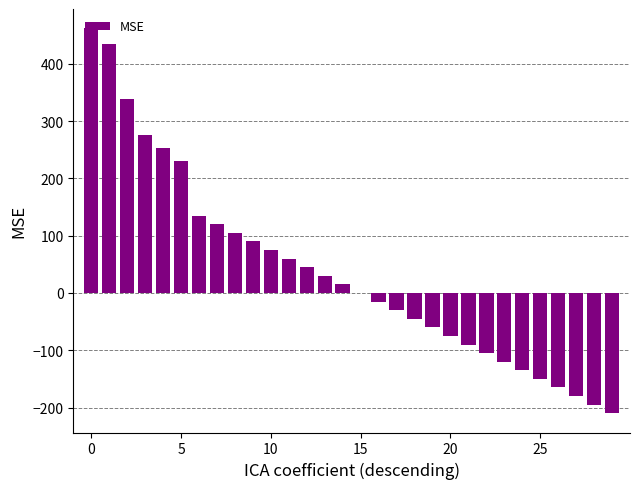

Are the bars horizontal?

No